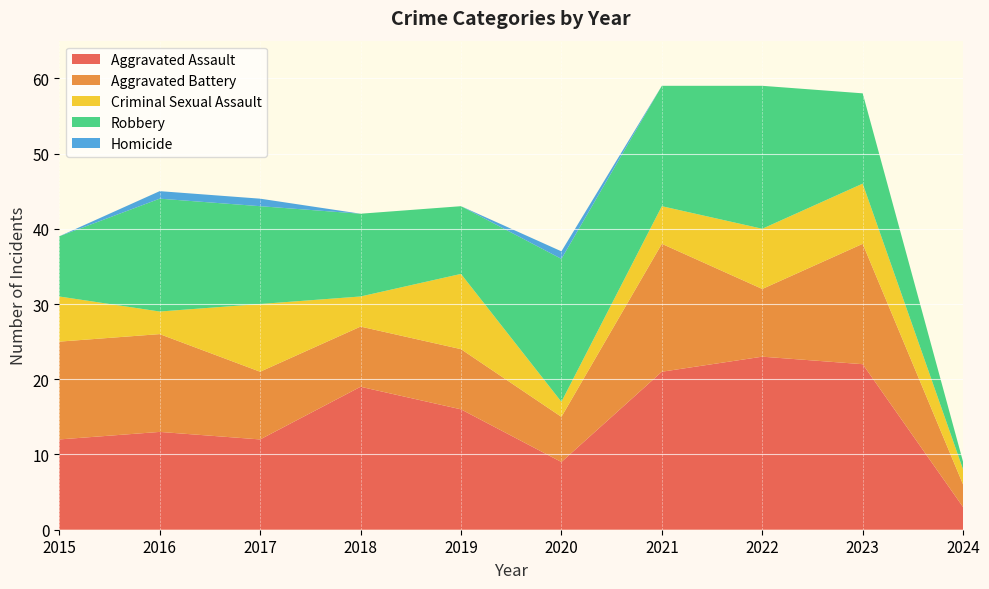

Reading left to right, extract all data points from this chart.

Aggravated Assault: 12	13	12	19	16	9	21	23	22	3
Aggravated Battery: 13	13	9	8	8	6	17	9	16	3
Criminal Sexual Assault: 6	3	9	4	10	2	5	8	8	2
Robbery: 8	15	13	11	9	19	16	19	12	1
Homicide: 0	1	1	0	0	1	0	0	0	0